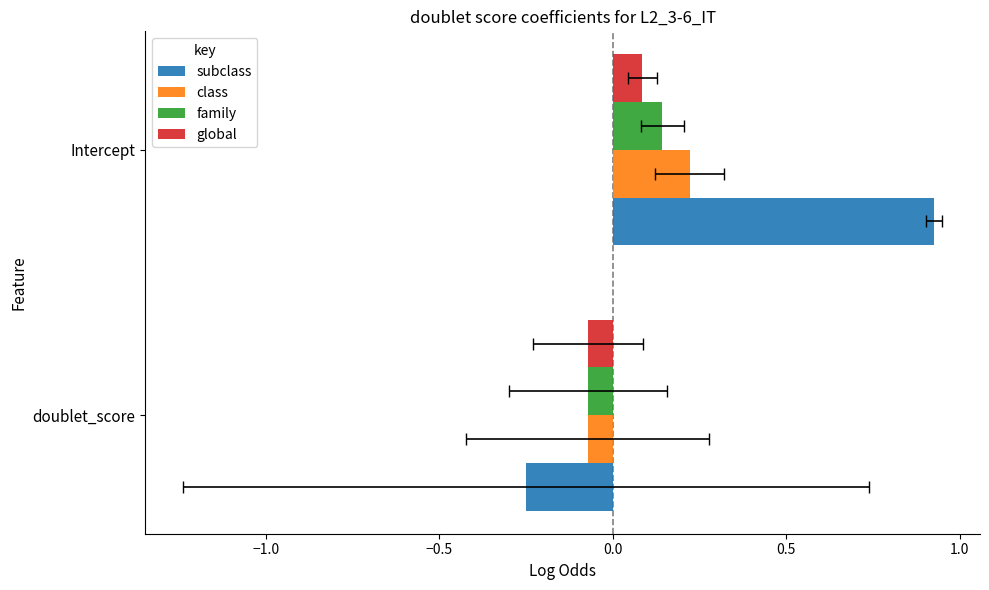

Between Intercept and doublet_score, which is larger?

Intercept